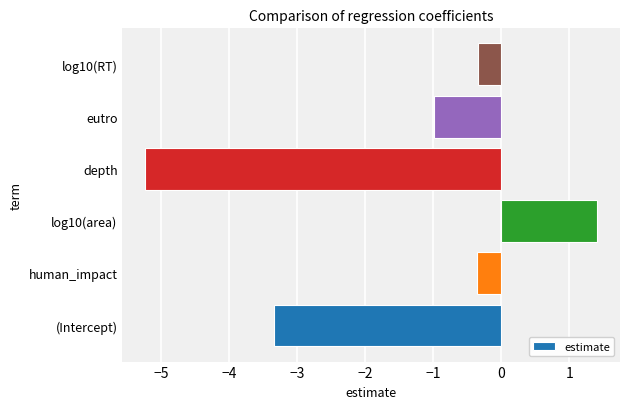

Are the bars grouped side by side (vs. stacked)?

No